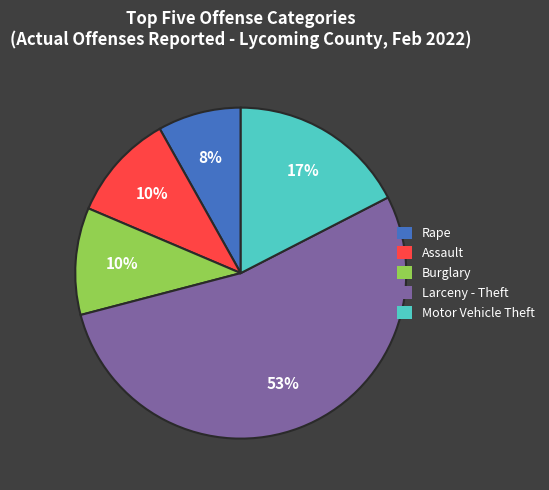

Is it true that Burglary is 4% of the pie?

False